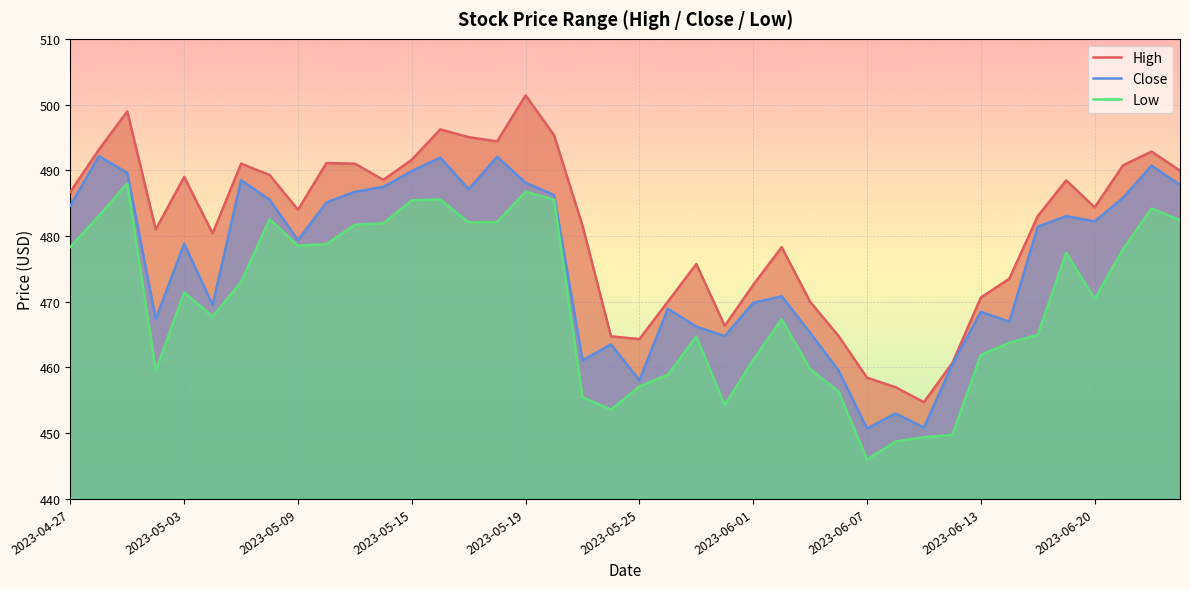

True or false: Close has a value of 686.7 at 2023-05-19.

False